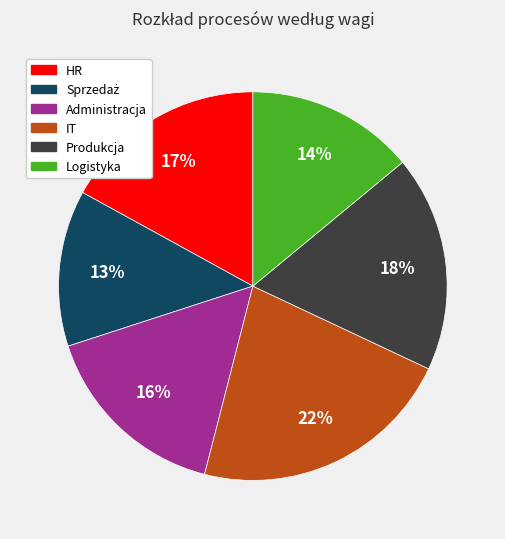

Which category has the biggest portion of the pie?

IT